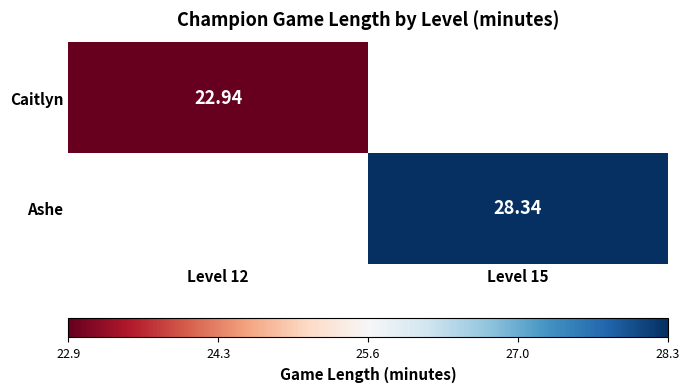

How many values in Caitlyn are above zero?

1